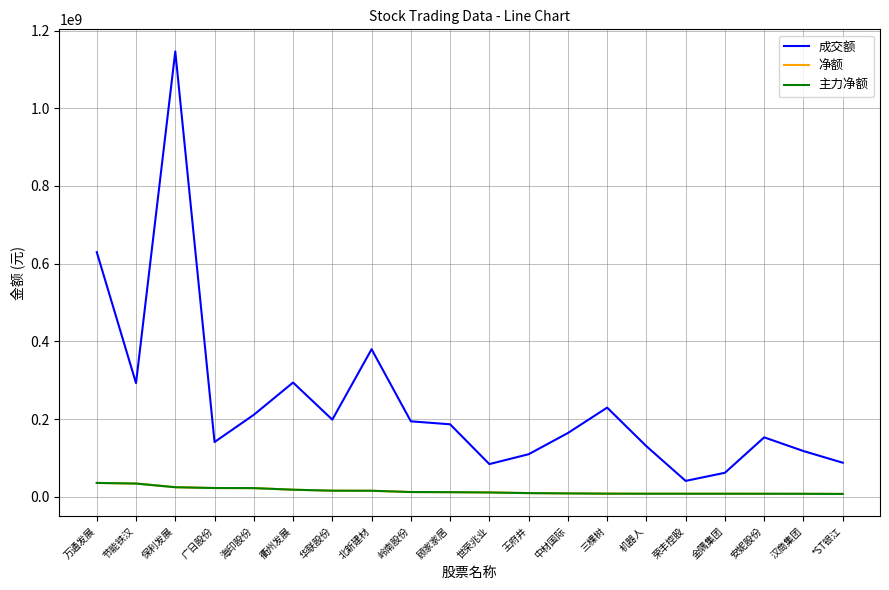

Does the chart display data point markers on the line(s)?

No